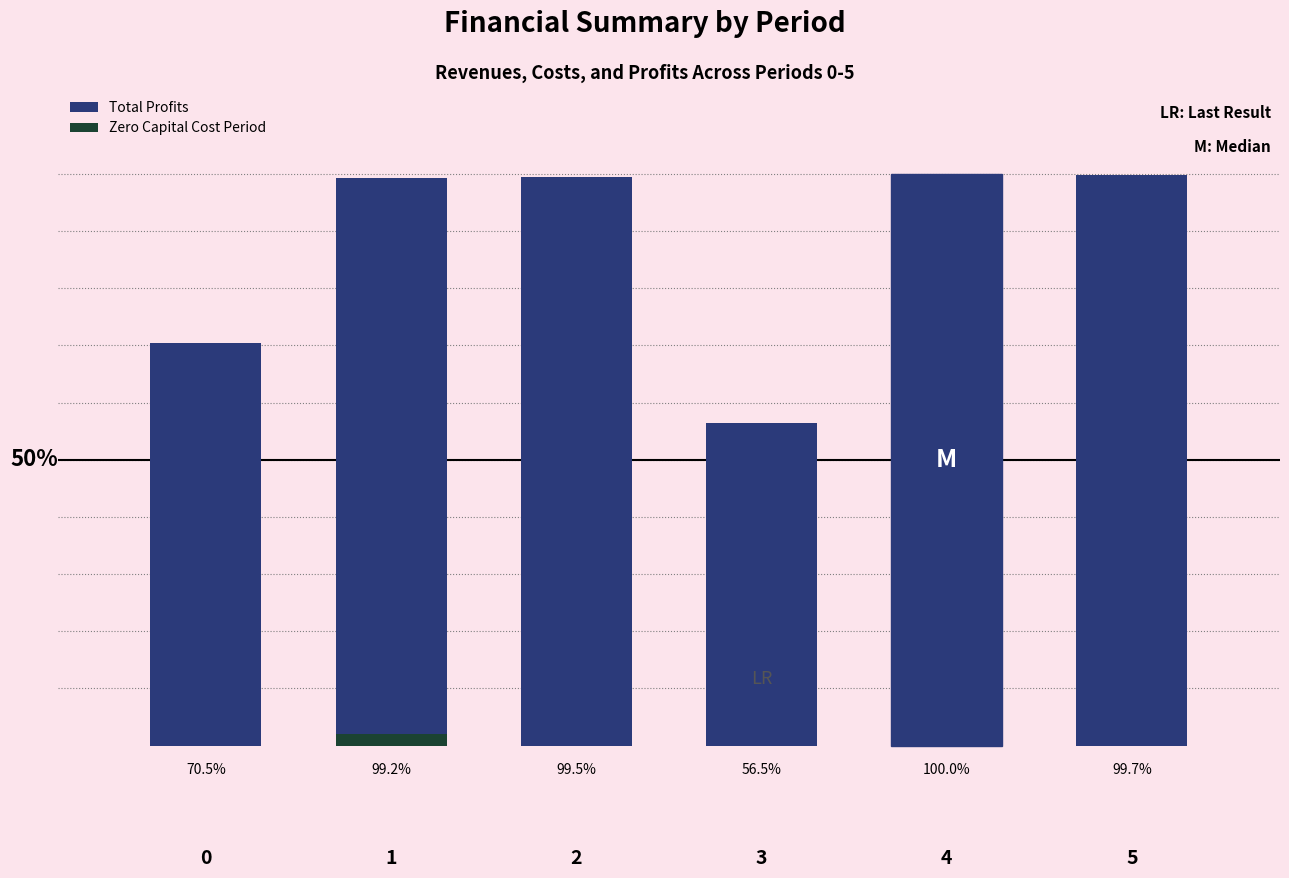

At which category does the chart reach its peak across all series?

4